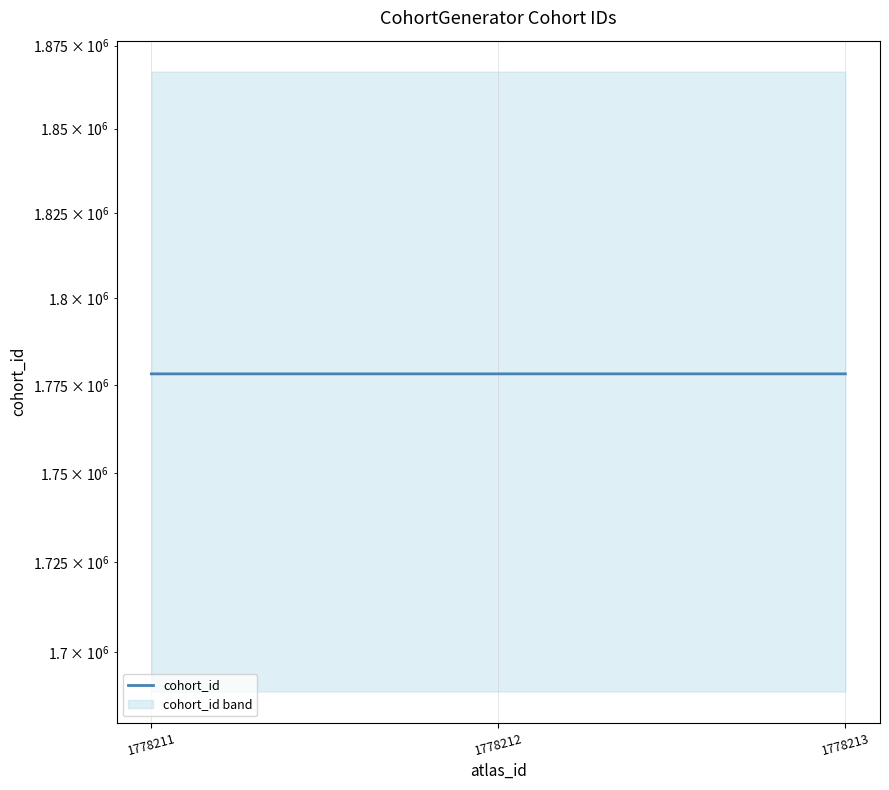

What is the difference between the maximum and minimum values?

2